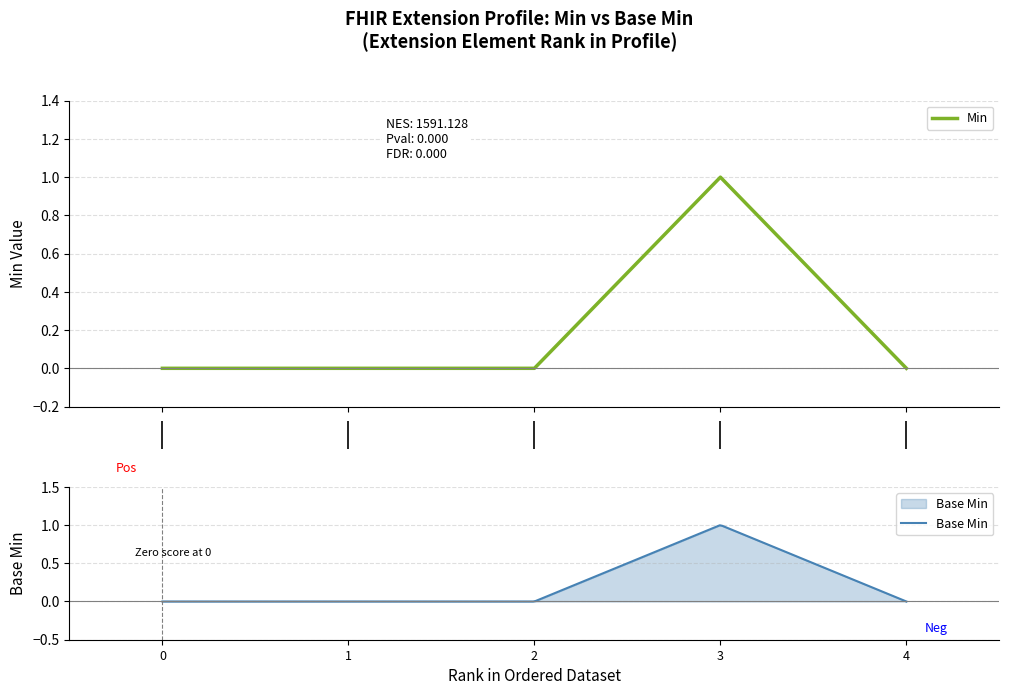

Reading right to left, extract all data points from this chart.

0	1	0	0	0